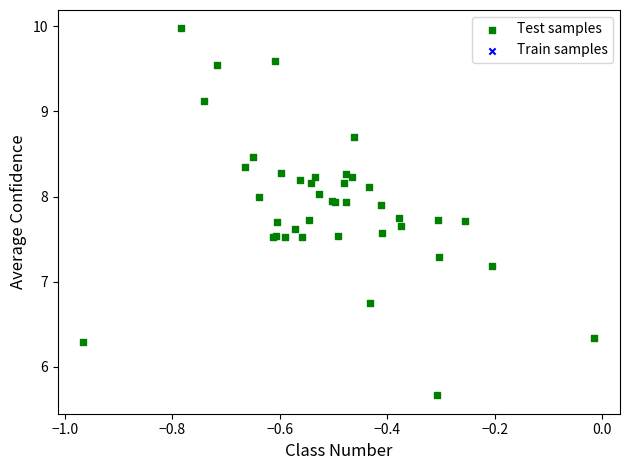

What Y value in the scatter plot is closest to 7?

7.2